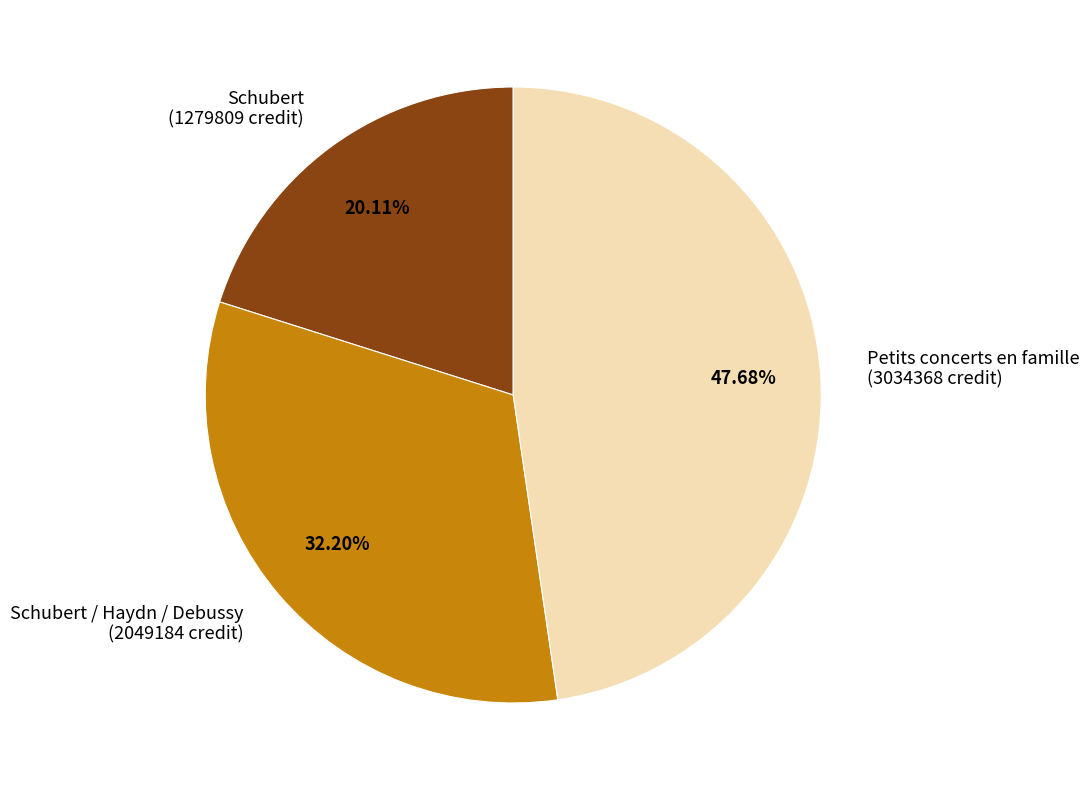

Is there a majority slice in this chart?

No